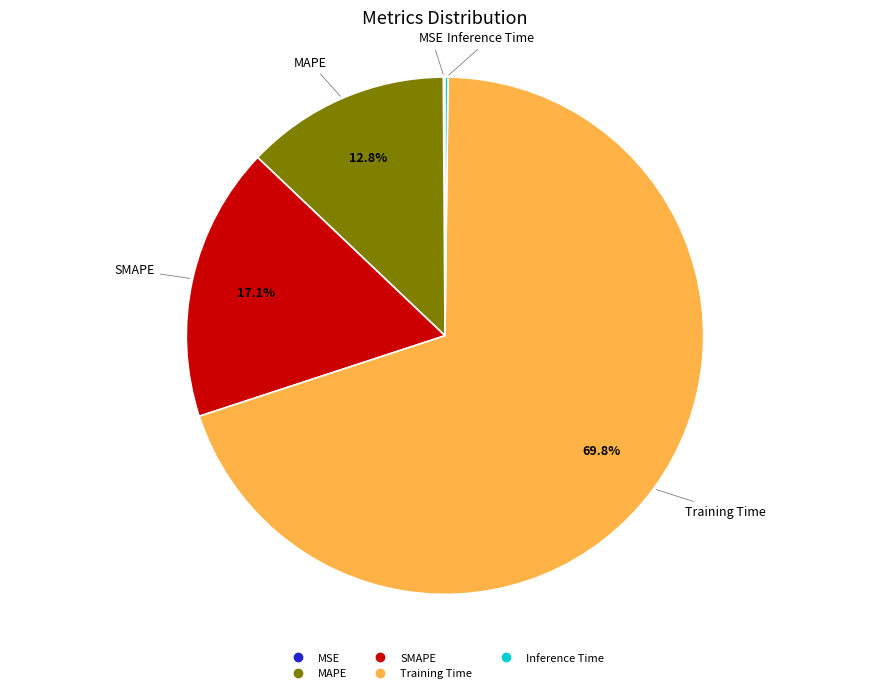

Which has a higher value, MAPE or SMAPE?

SMAPE